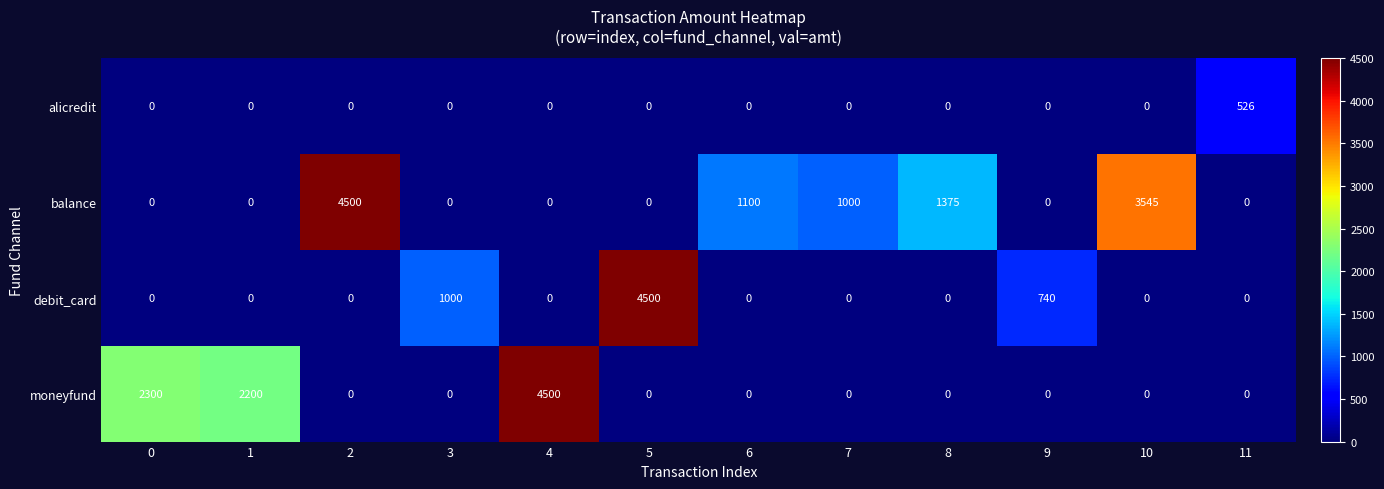

What is the difference between the second highest and second lowest values in the balance series?

3545